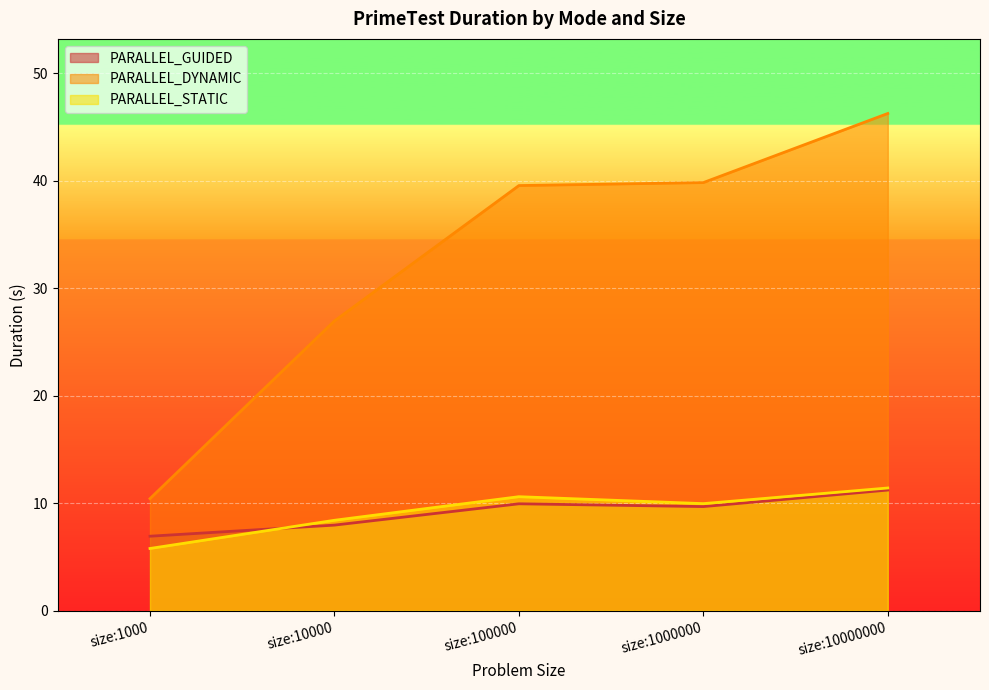

What are all the series names shown in the legend?

PARALLEL_GUIDED, PARALLEL_DYNAMIC, PARALLEL_STATIC